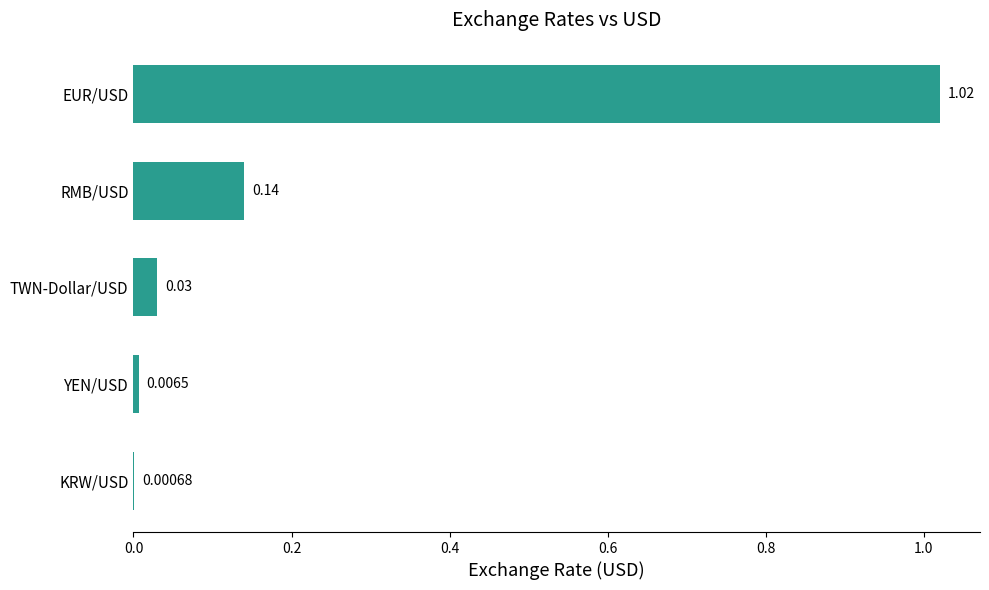

Between TWN-Dollar/USD and RMB/USD, which is larger?

RMB/USD